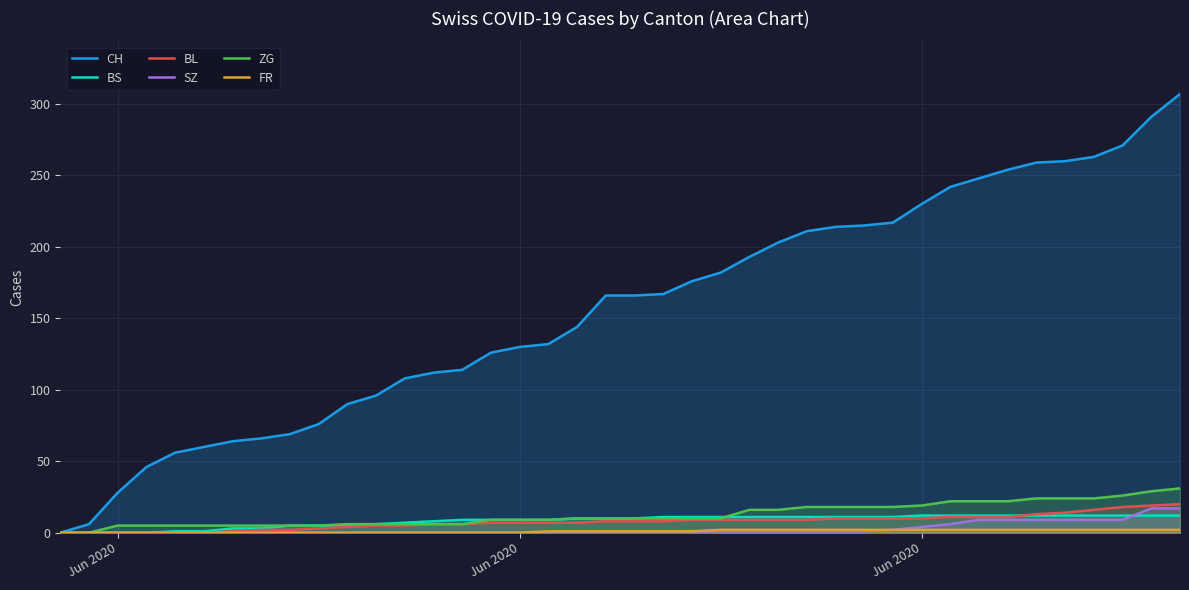

What is the maximum value for ZG?

31